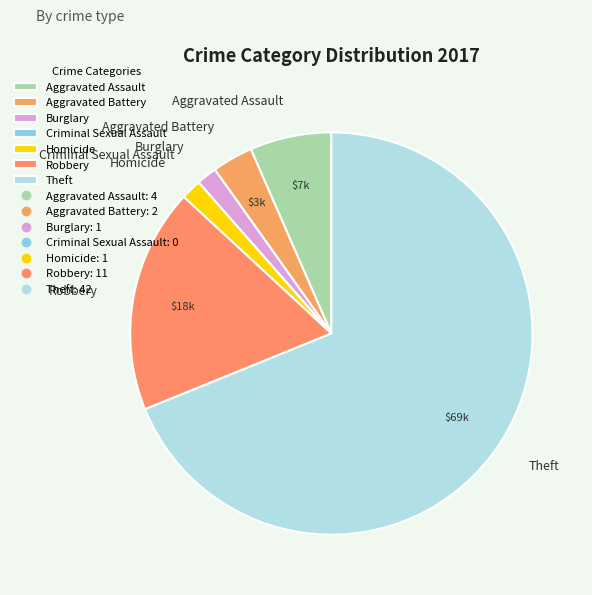

Which slice is the largest?

Theft